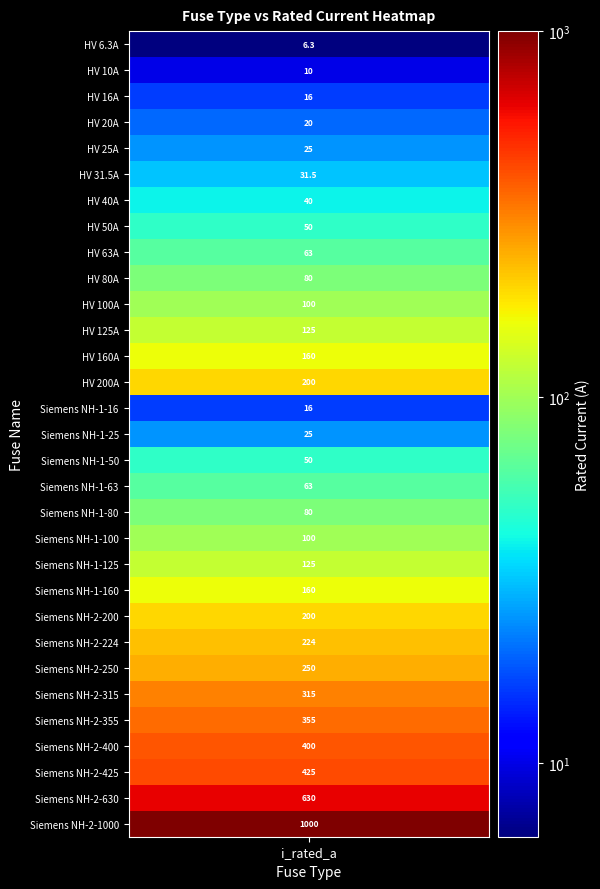

Reading right to left, extract all data points from this chart.

Siemens NH-2-1000=1000.0	Siemens NH-2-630=630.0	Siemens NH-2-425=425.0	Siemens NH-2-400=400.0	Siemens NH-2-355=355.0	Siemens NH-2-315=315.0	Siemens NH-2-250=250.0	Siemens NH-2-224=224.0	Siemens NH-2-200=200.0	Siemens NH-1-160=160.0	Siemens NH-1-125=125.0	Siemens NH-1-100=100.0	Siemens NH-1-80=80.0	Siemens NH-1-63=63.0	Siemens NH-1-50=50.0	Siemens NH-1-25=25.0	Siemens NH-1-16=16.0	HV 200A=200.0	HV 160A=160.0	HV 125A=125.0	HV 100A=100.0	HV 80A=80.0	HV 63A=63.0	HV 50A=50.0	HV 40A=40.0	HV 31.5A=31.5	HV 25A=25.0	HV 20A=20.0	HV 16A=16.0	HV 10A=10.0	HV 6.3A=6.3